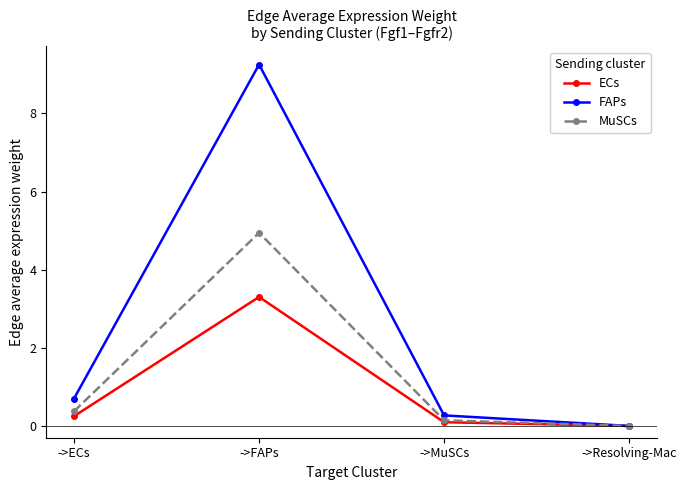

True or false: MuSCs has more than 0 interior local peaks.

True